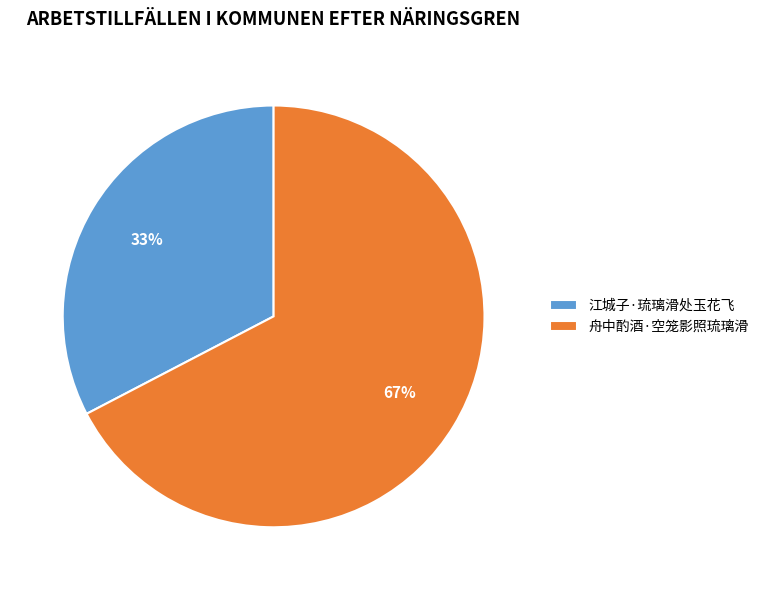

Is there any slice that represents more than half of the pie?

Yes